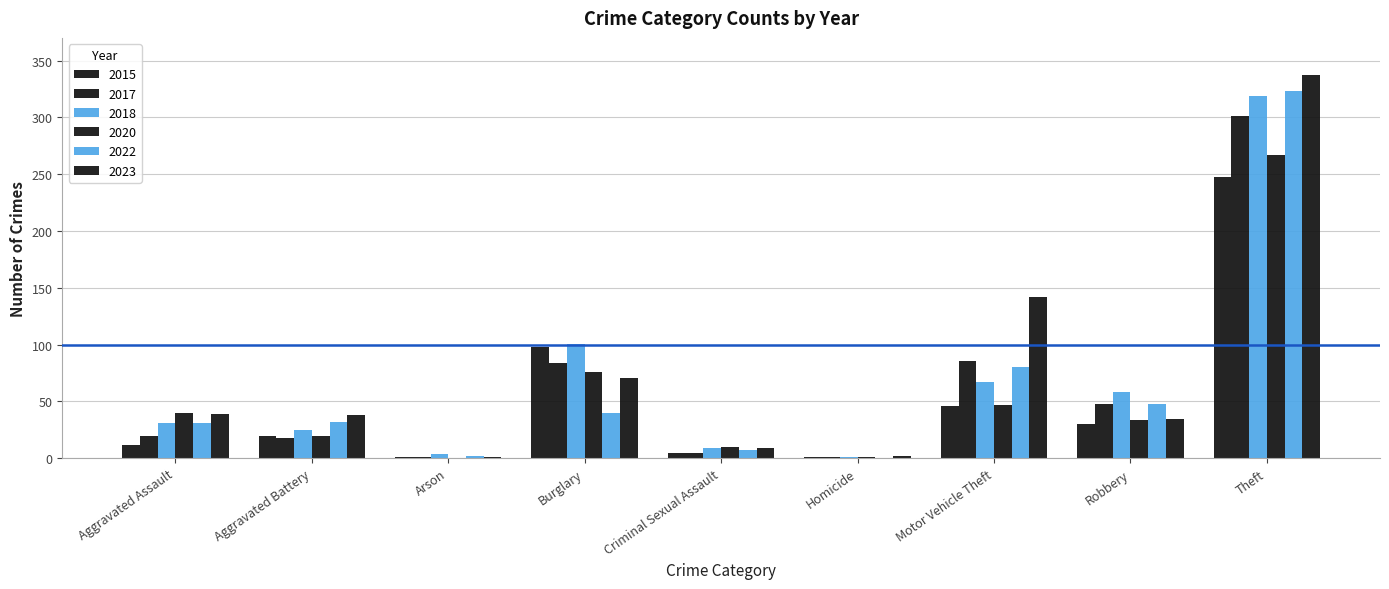

Count the number of data series in this chart.

6